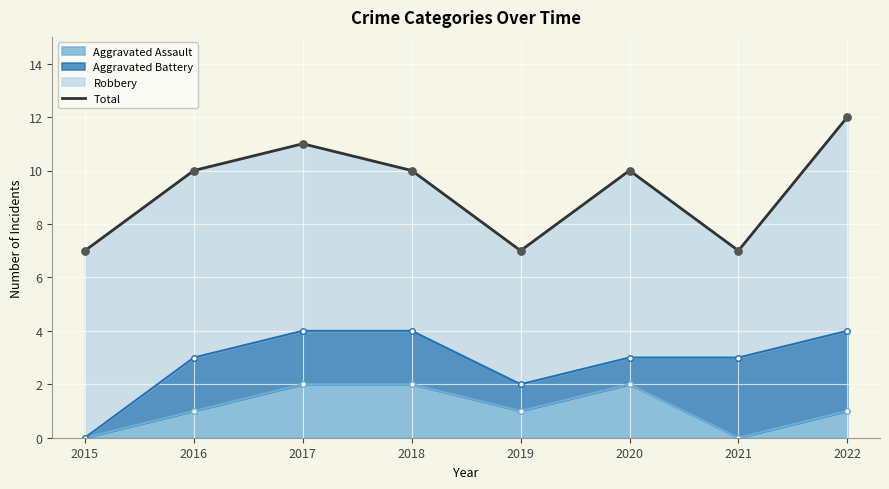

Approximately how many times larger is the value at 2020 compared to 2021?

1.4